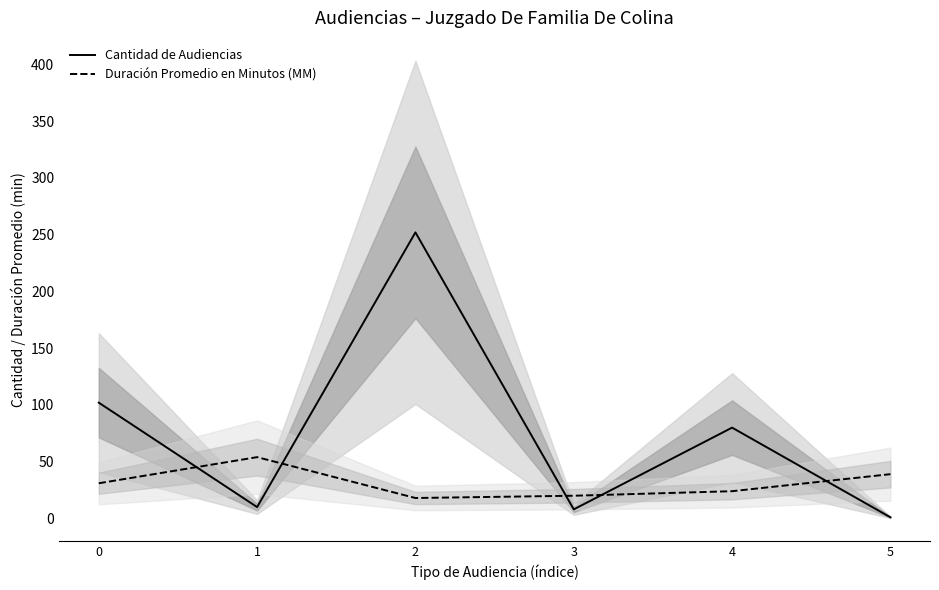

How many distinct data groups are displayed?

2